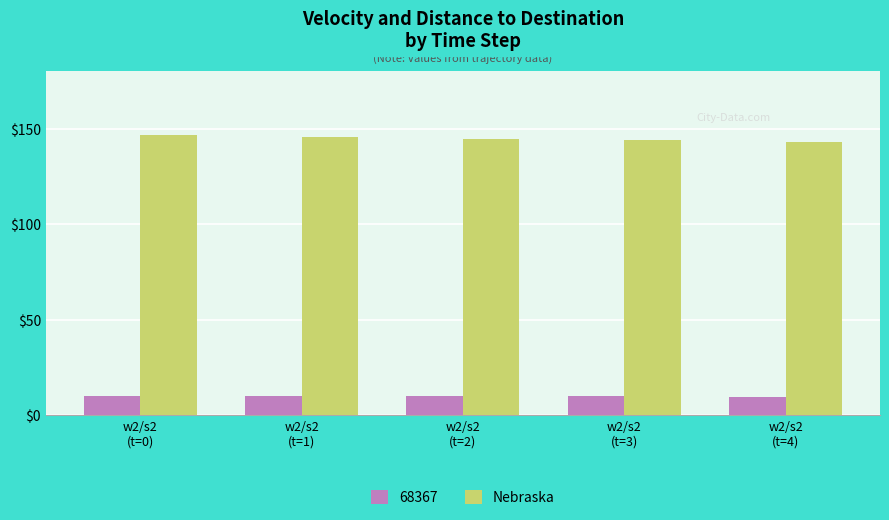

Which series has the largest total across all categories?

Nebraska